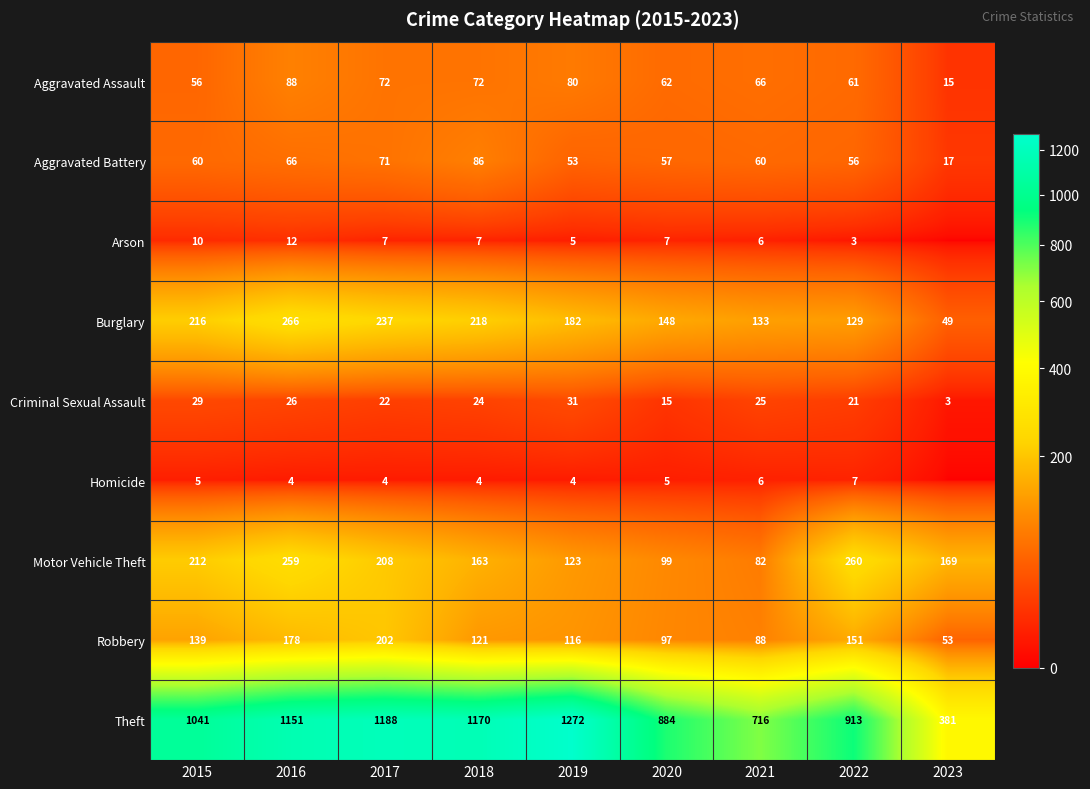

What is the difference between the maximum and second lowest values in the Aggravated Battery series?

33